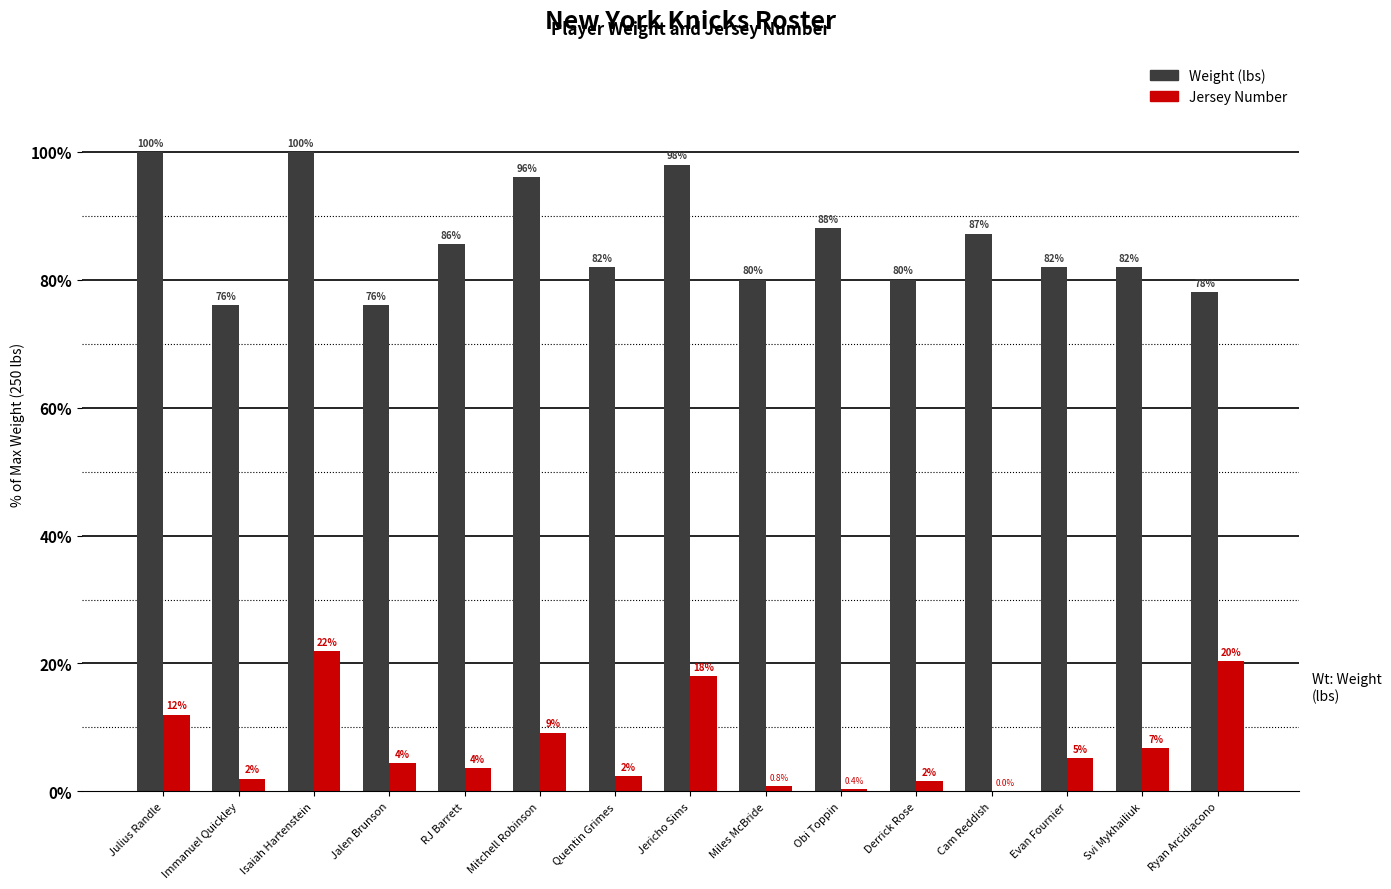

At which category is the sum across all series the highest?

Isaiah Hartenstein